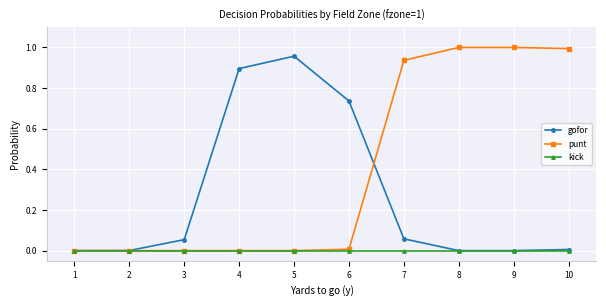

Between 3 and 6, which series saw the biggest shift?

gofor